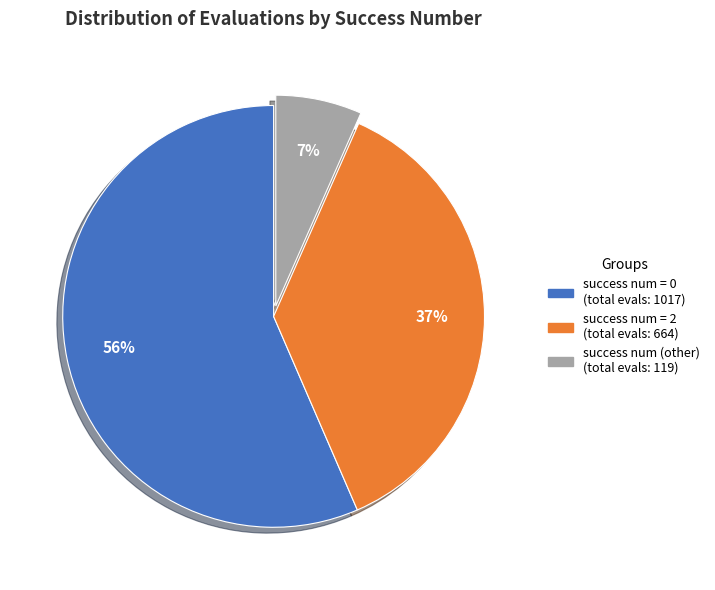

Is there any slice that represents more than half of the pie?

Yes